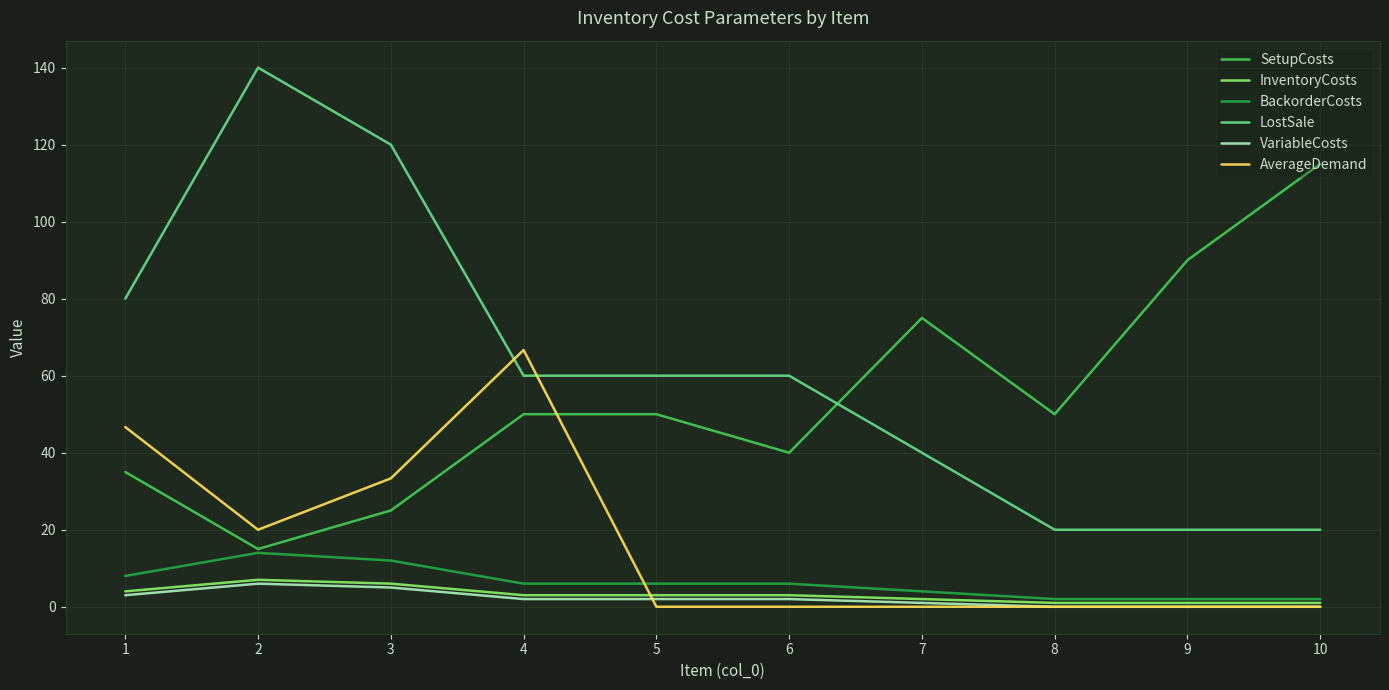

What is the lowest value of the SetupCosts series?

15.0